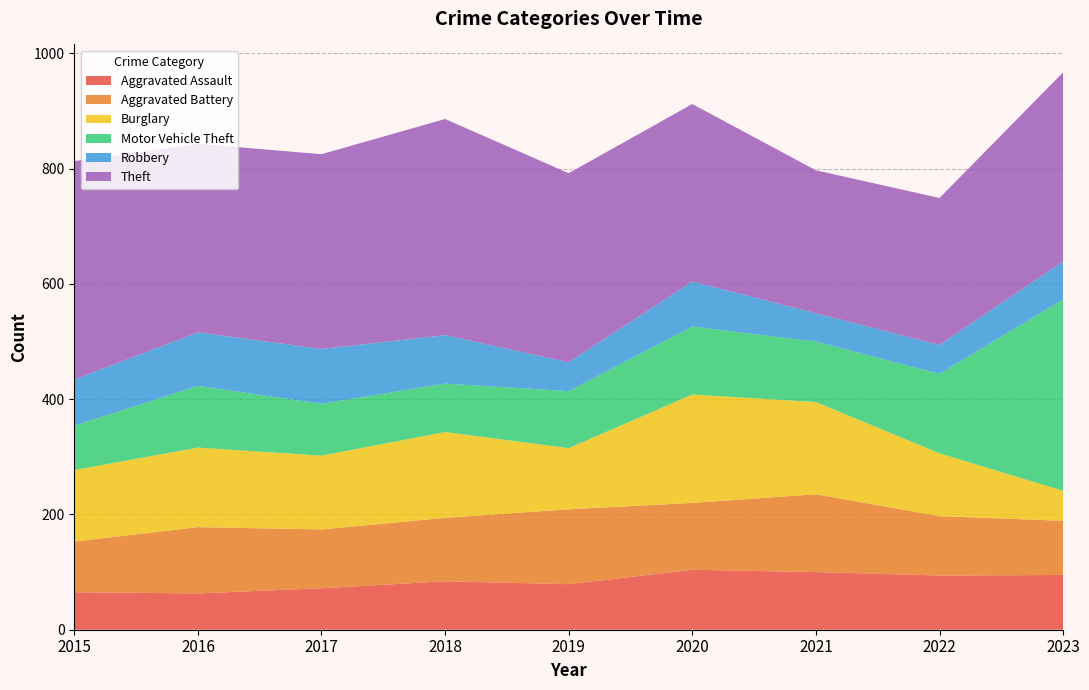

Reading left to right, list all the values displayed in this chart.

Aggravated Assault: 65	63	72	84	79	104	100	94	95
Aggravated Battery: 88	115	102	110	130	116	135	103	94
Burglary: 124	138	128	149	106	188	160	109	52
Motor Vehicle Theft: 77	107	90	84	99	118	105	138	332
Robbery: 80	93	95	84	50	78	49	50	66
Theft: 379	327	338	375	328	308	248	255	328